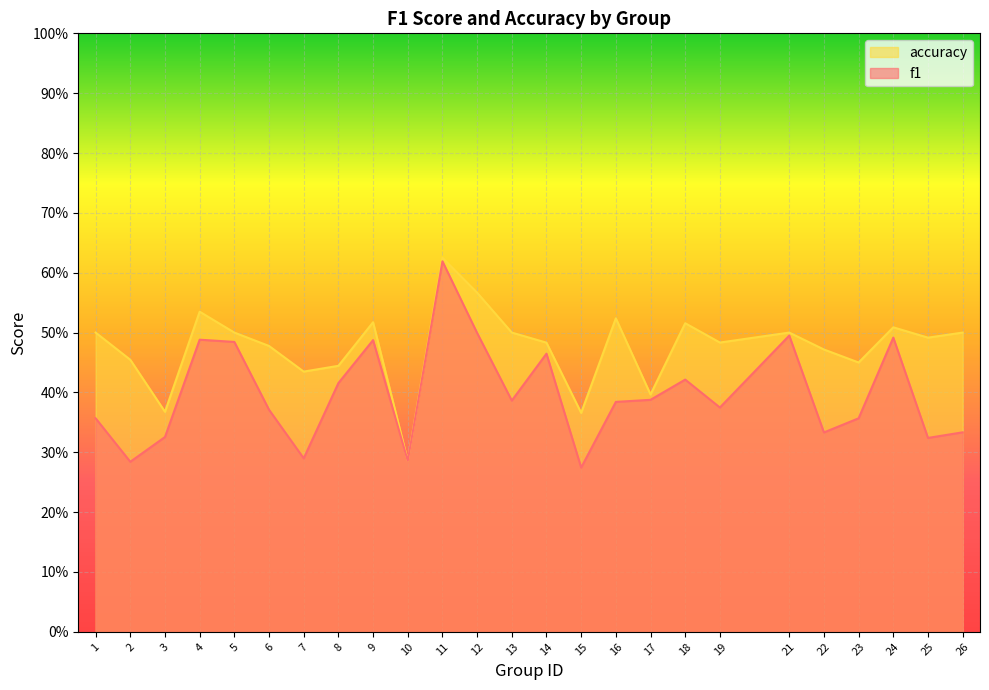

Rank the series by their maximum value, from lowest to highest.

f1, accuracy